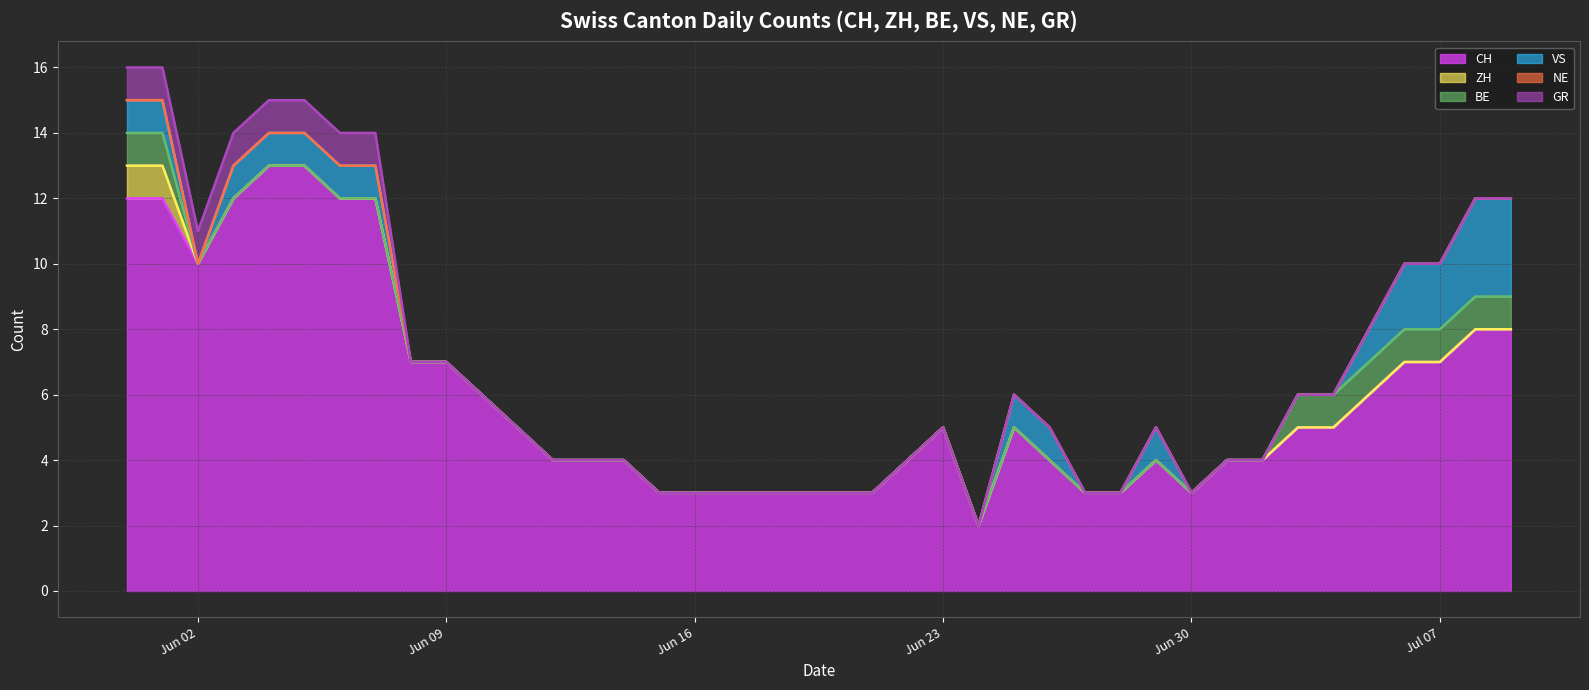

Reading right to left, what are all the values shown in this chart?

CH: 2020-07-09=8	2020-07-08=8	2020-07-07=7	2020-07-06=7	2020-07-05=6	2020-07-04=5	2020-07-03=5	2020-07-02=4	2020-07-01=4	2020-06-30=3	2020-06-29=4	2020-06-28=3	2020-06-27=3	2020-06-26=4	2020-06-25=5	2020-06-24=2	2020-06-23=5	2020-06-22=4	2020-06-21=3	2020-06-20=3	2020-06-19=3	2020-06-18=3	2020-06-17=3	2020-06-16=3	2020-06-15=3	2020-06-14=4	2020-06-13=4	2020-06-12=4	2020-06-11=5	2020-06-10=6	2020-06-09=7	2020-06-08=7	2020-06-07=12	2020-06-06=12	2020-06-05=13	2020-06-04=13	2020-06-03=12	2020-06-02=10	2020-06-01=12	2020-05-31=12
ZH: 2020-07-09=0	2020-07-08=0	2020-07-07=0	2020-07-06=0	2020-07-05=0	2020-07-04=0	2020-07-03=0	2020-07-02=0	2020-07-01=0	2020-06-30=0	2020-06-29=0	2020-06-28=0	2020-06-27=0	2020-06-26=0	2020-06-25=0	2020-06-24=0	2020-06-23=0	2020-06-22=0	2020-06-21=0	2020-06-20=0	2020-06-19=0	2020-06-18=0	2020-06-17=0	2020-06-16=0	2020-06-15=0	2020-06-14=0	2020-06-13=0	2020-06-12=0	2020-06-11=0	2020-06-10=0	2020-06-09=0	2020-06-08=0	2020-06-07=0	2020-06-06=0	2020-06-05=0	2020-06-04=0	2020-06-03=0	2020-06-02=0	2020-06-01=1	2020-05-31=1
BE: 2020-07-09=1	2020-07-08=1	2020-07-07=1	2020-07-06=1	2020-07-05=1	2020-07-04=1	2020-07-03=1	2020-07-02=0	2020-07-01=0	2020-06-30=0	2020-06-29=0	2020-06-28=0	2020-06-27=0	2020-06-26=0	2020-06-25=0	2020-06-24=0	2020-06-23=0	2020-06-22=0	2020-06-21=0	2020-06-20=0	2020-06-19=0	2020-06-18=0	2020-06-17=0	2020-06-16=0	2020-06-15=0	2020-06-14=0	2020-06-13=0	2020-06-12=0	2020-06-11=0	2020-06-10=0	2020-06-09=0	2020-06-08=0	2020-06-07=0	2020-06-06=0	2020-06-05=0	2020-06-04=0	2020-06-03=0	2020-06-02=0	2020-06-01=1	2020-05-31=1
VS: 2020-07-09=3	2020-07-08=3	2020-07-07=2	2020-07-06=2	2020-07-05=1	2020-07-04=0	2020-07-03=0	2020-07-02=0	2020-07-01=0	2020-06-30=0	2020-06-29=1	2020-06-28=0	2020-06-27=0	2020-06-26=1	2020-06-25=1	2020-06-24=0	2020-06-23=0	2020-06-22=0	2020-06-21=0	2020-06-20=0	2020-06-19=0	2020-06-18=0	2020-06-17=0	2020-06-16=0	2020-06-15=0	2020-06-14=0	2020-06-13=0	2020-06-12=0	2020-06-11=0	2020-06-10=0	2020-06-09=0	2020-06-08=0	2020-06-07=1	2020-06-06=1	2020-06-05=1	2020-06-04=1	2020-06-03=1	2020-06-02=0	2020-06-01=1	2020-05-31=1
NE: 2020-07-09=0	2020-07-08=0	2020-07-07=0	2020-07-06=0	2020-07-05=0	2020-07-04=0	2020-07-03=0	2020-07-02=0	2020-07-01=0	2020-06-30=0	2020-06-29=0	2020-06-28=0	2020-06-27=0	2020-06-26=0	2020-06-25=0	2020-06-24=0	2020-06-23=0	2020-06-22=0	2020-06-21=0	2020-06-20=0	2020-06-19=0	2020-06-18=0	2020-06-17=0	2020-06-16=0	2020-06-15=0	2020-06-14=0	2020-06-13=0	2020-06-12=0	2020-06-11=0	2020-06-10=0	2020-06-09=0	2020-06-08=0	2020-06-07=0	2020-06-06=0	2020-06-05=0	2020-06-04=0	2020-06-03=0	2020-06-02=0	2020-06-01=0	2020-05-31=0
GR: 2020-07-09=0	2020-07-08=0	2020-07-07=0	2020-07-06=0	2020-07-05=0	2020-07-04=0	2020-07-03=0	2020-07-02=0	2020-07-01=0	2020-06-30=0	2020-06-29=0	2020-06-28=0	2020-06-27=0	2020-06-26=0	2020-06-25=0	2020-06-24=0	2020-06-23=0	2020-06-22=0	2020-06-21=0	2020-06-20=0	2020-06-19=0	2020-06-18=0	2020-06-17=0	2020-06-16=0	2020-06-15=0	2020-06-14=0	2020-06-13=0	2020-06-12=0	2020-06-11=0	2020-06-10=0	2020-06-09=0	2020-06-08=0	2020-06-07=1	2020-06-06=1	2020-06-05=1	2020-06-04=1	2020-06-03=1	2020-06-02=1	2020-06-01=1	2020-05-31=1